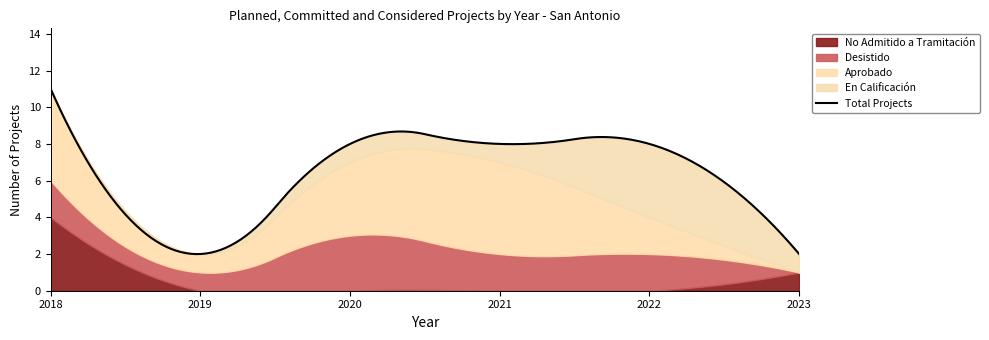

Is it true that No Admitido a Tramitación equals 1 at 2023?

True